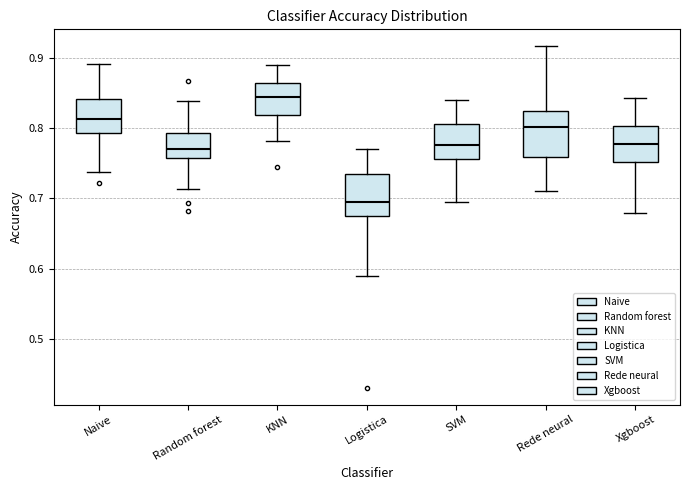

Where does the median line of the box for Logistica sit on the y-axis? The values are not printed on the chart, so give them approximately, as read against the axis.

0.69